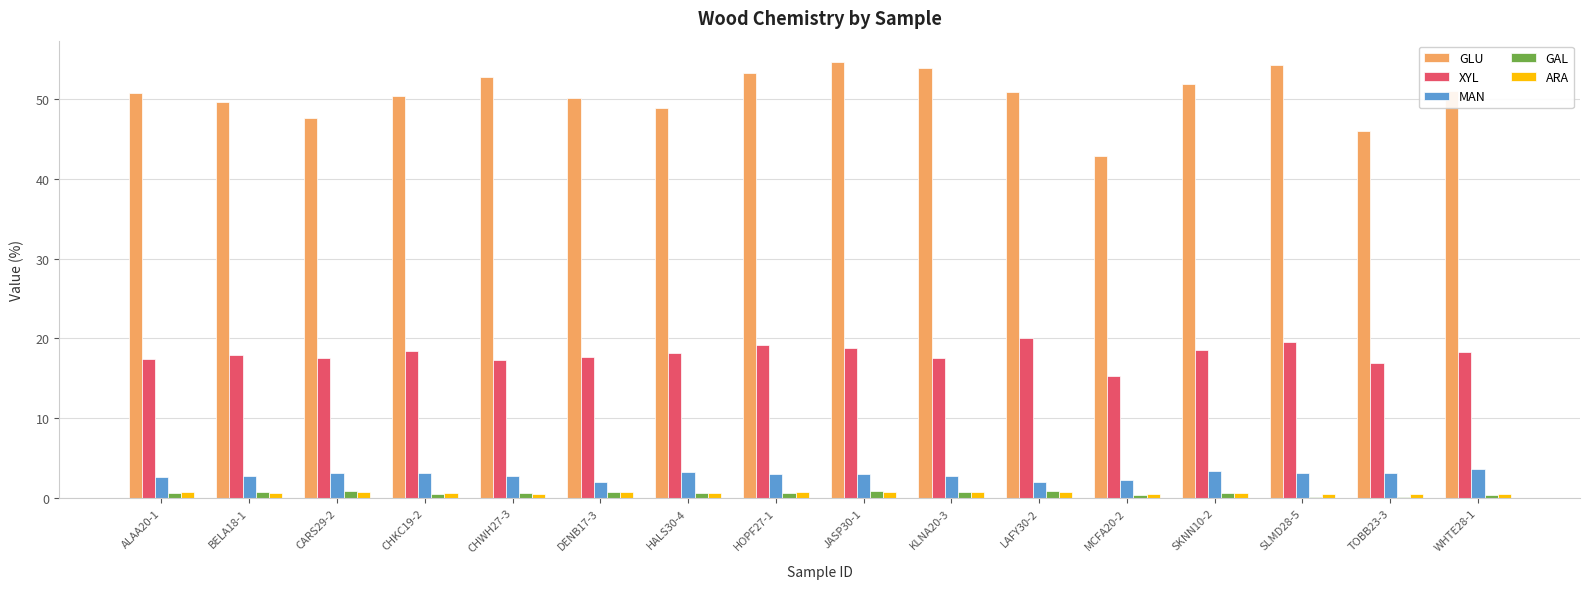

Is it true that GLU equals 42.9 at MCFA20-2?

True